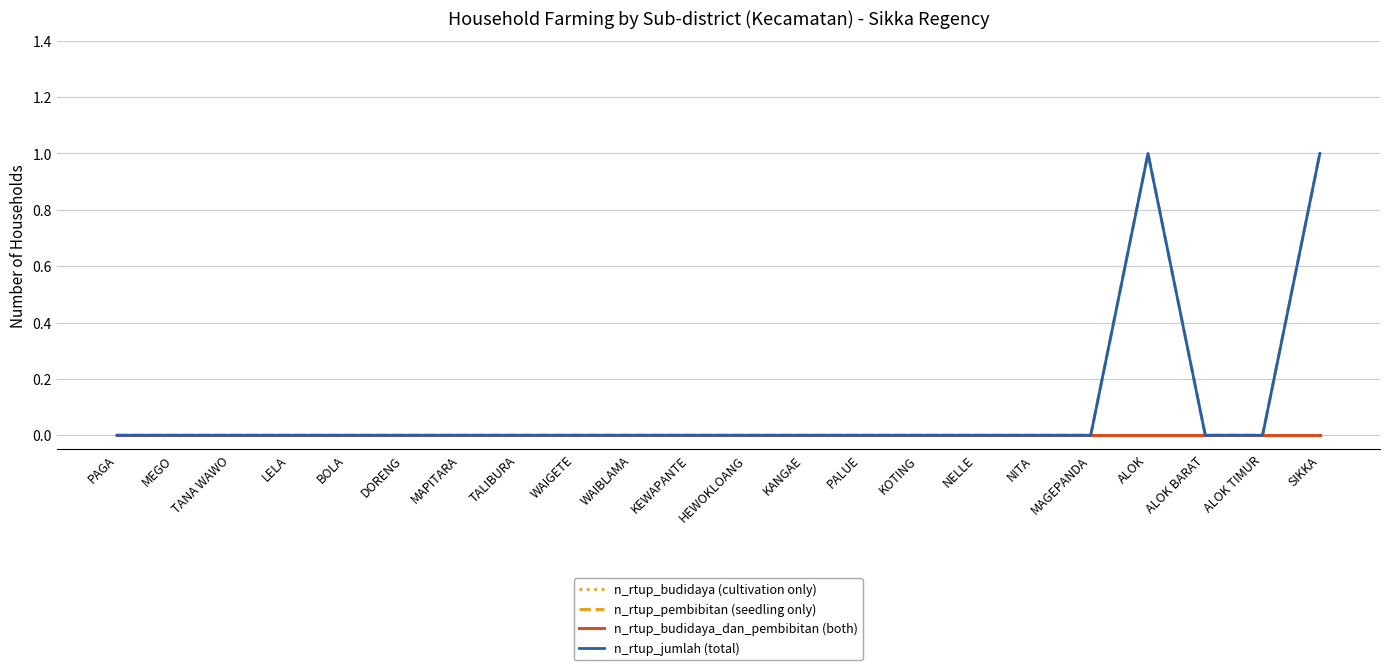

Does the chart display data point markers on the line(s)?

No